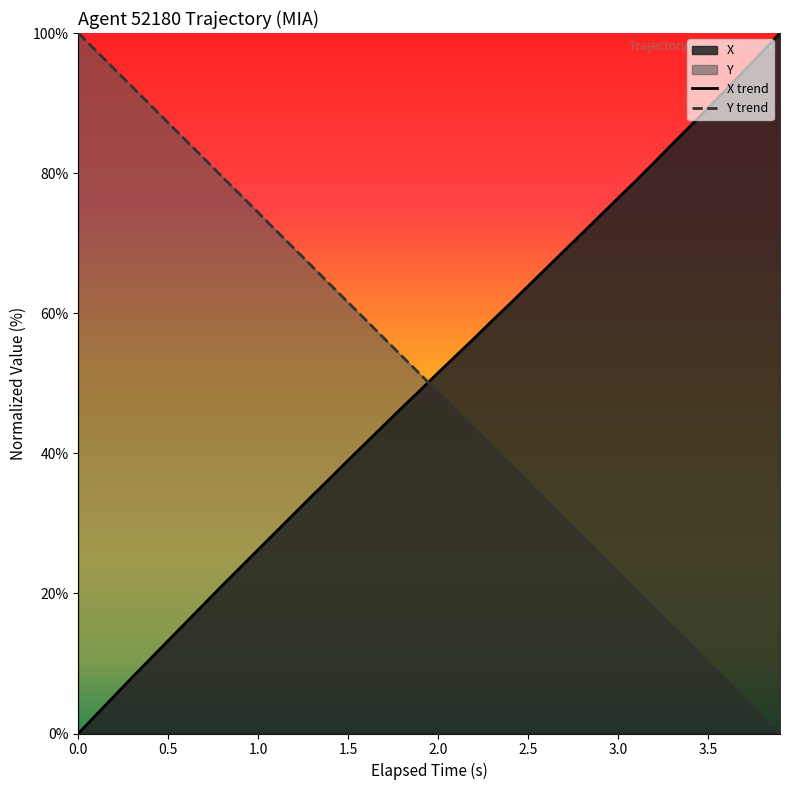

How many lines are shown in the chart?

2